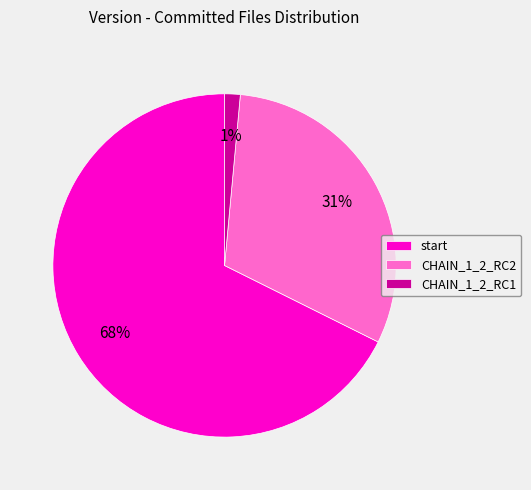

The CHAIN_1_2_RC1 slice represents 15% of the pie. True or false?

False